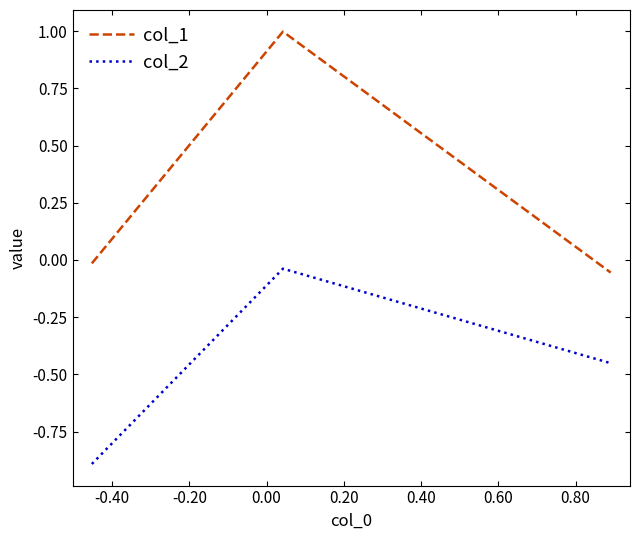

Rank the series by their average value, from highest to lowest.

col_1, col_2